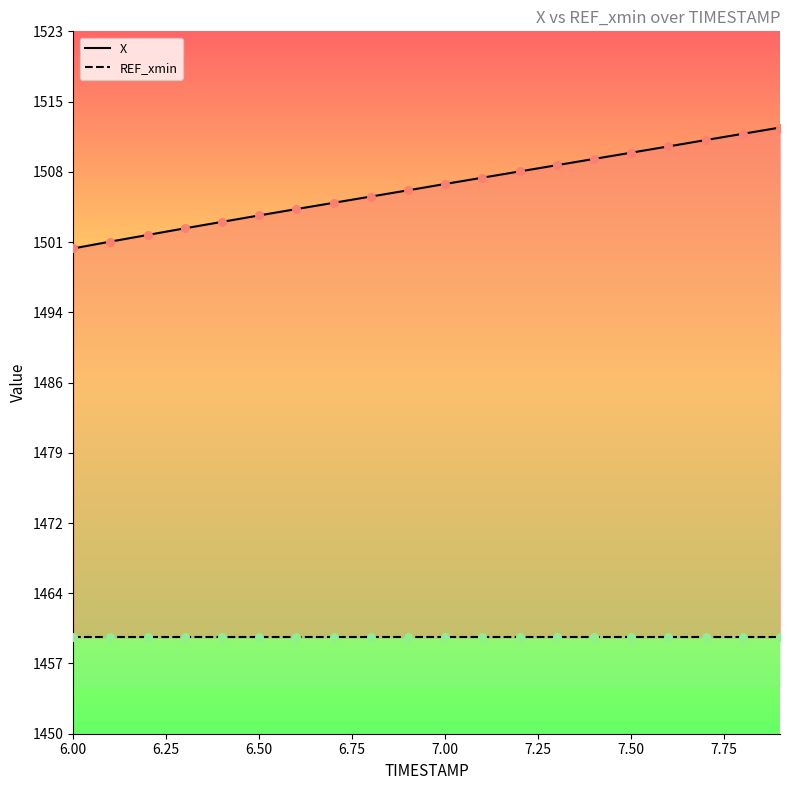

Which series reaches the maximum Y coordinate?

X